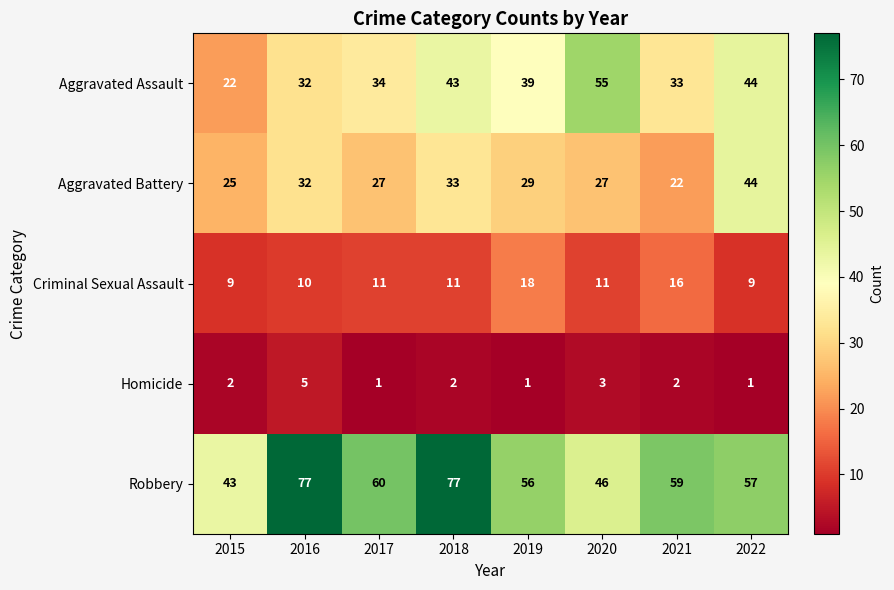

What is the total value across all series at 2015?

101